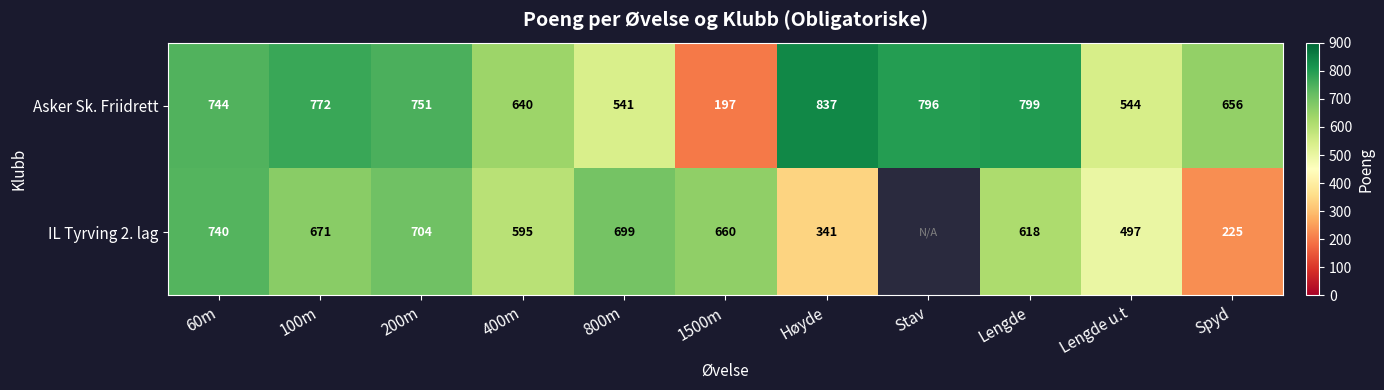

What is the difference between the highest and lowest values at 400m?

45